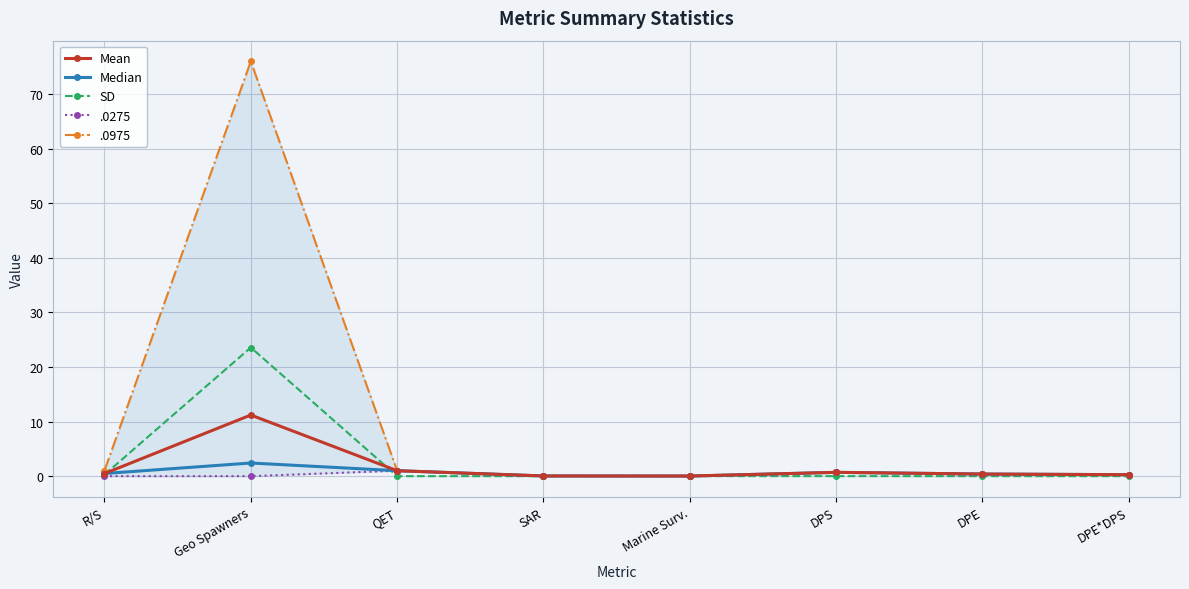

Where do SD and Median first cross each other?

R/S and Geo Spawners